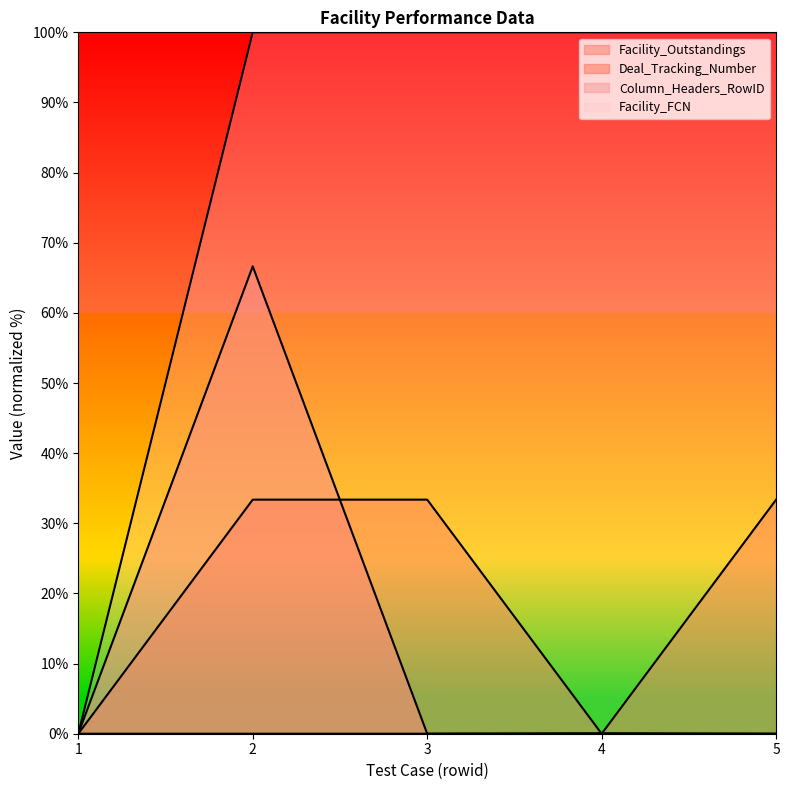

What is the sum of all Facility_FCN values?

400.0